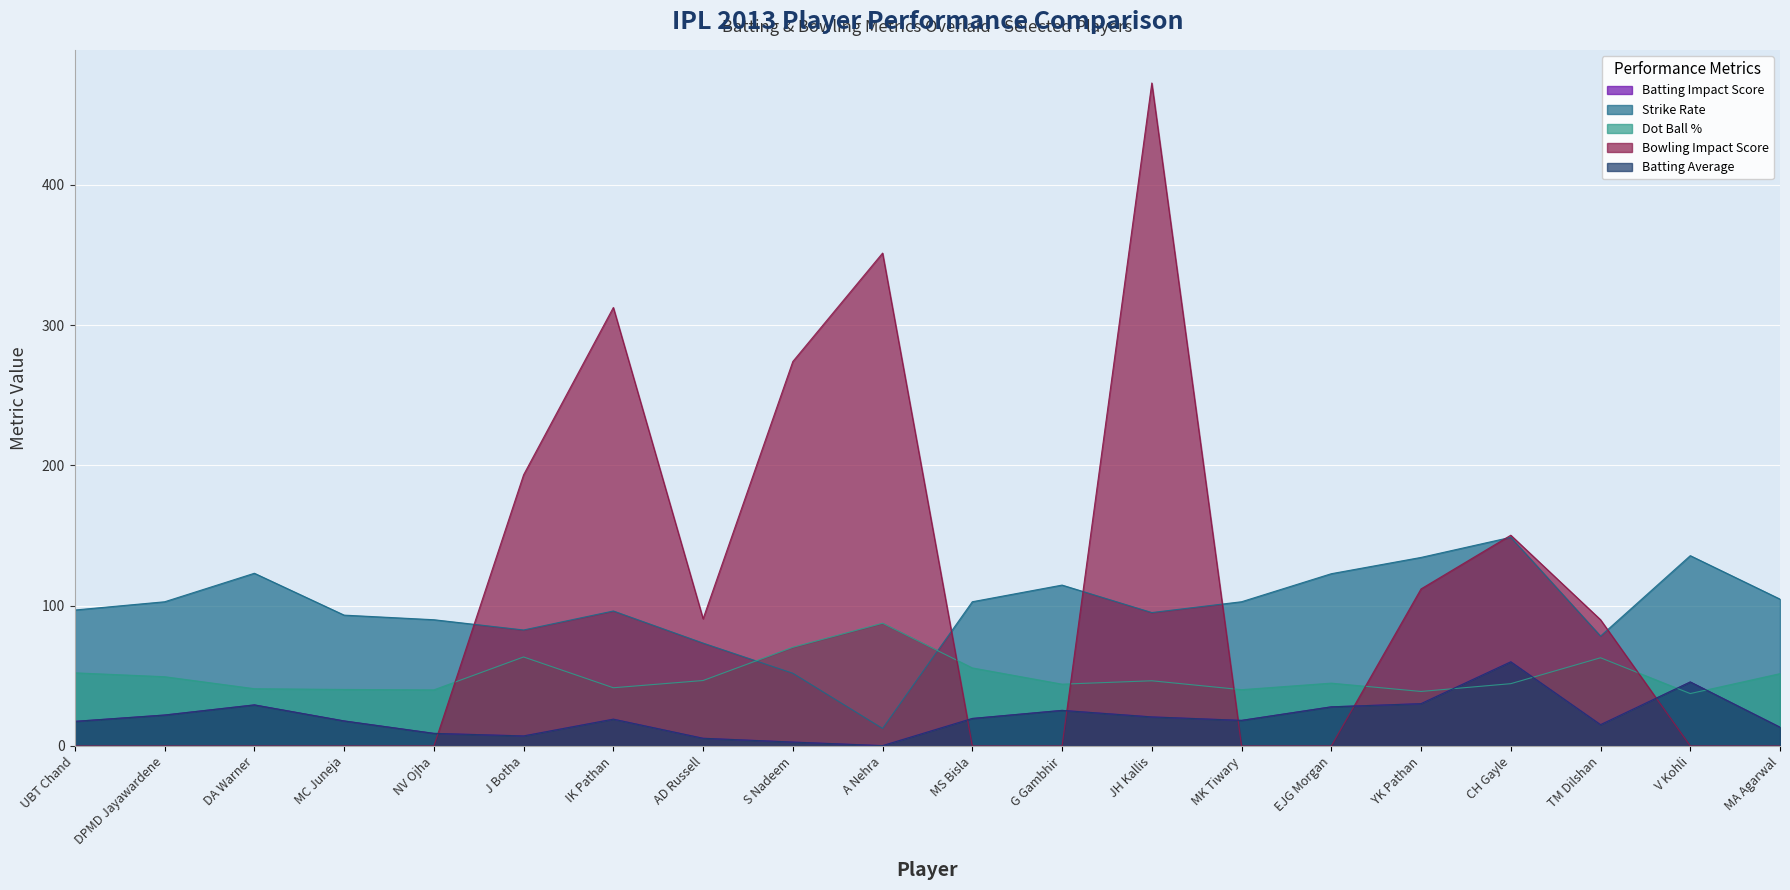

Between MC Juneja and MK Tiwary, which is larger?

MK Tiwary